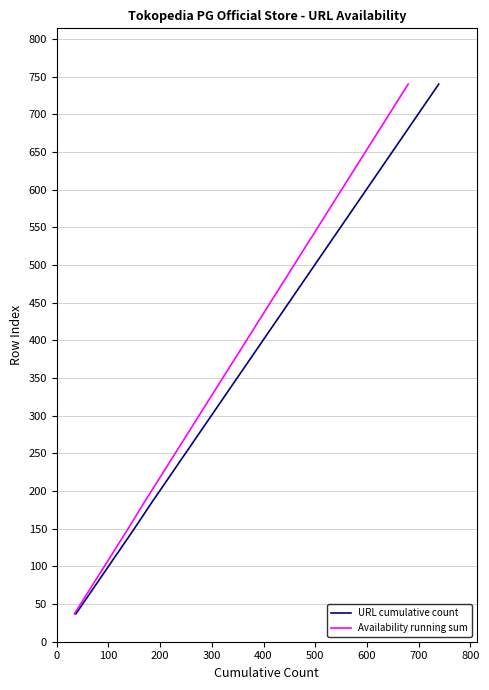

How many values in the Availability running sum series are below 407?

10